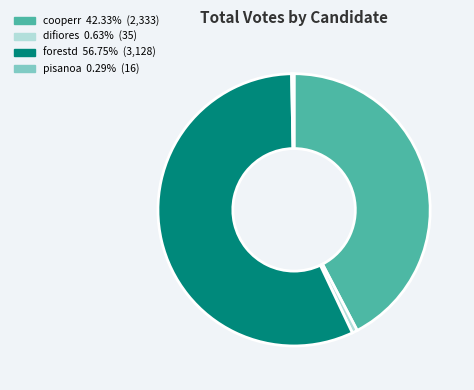

How many segments does this pie chart have?

4